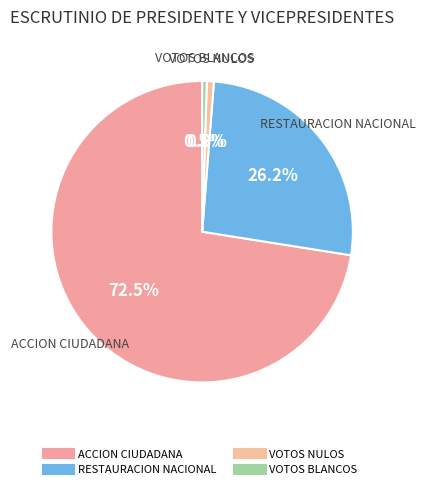

What is the largest slice in the pie chart?

ACCION CIUDADANA